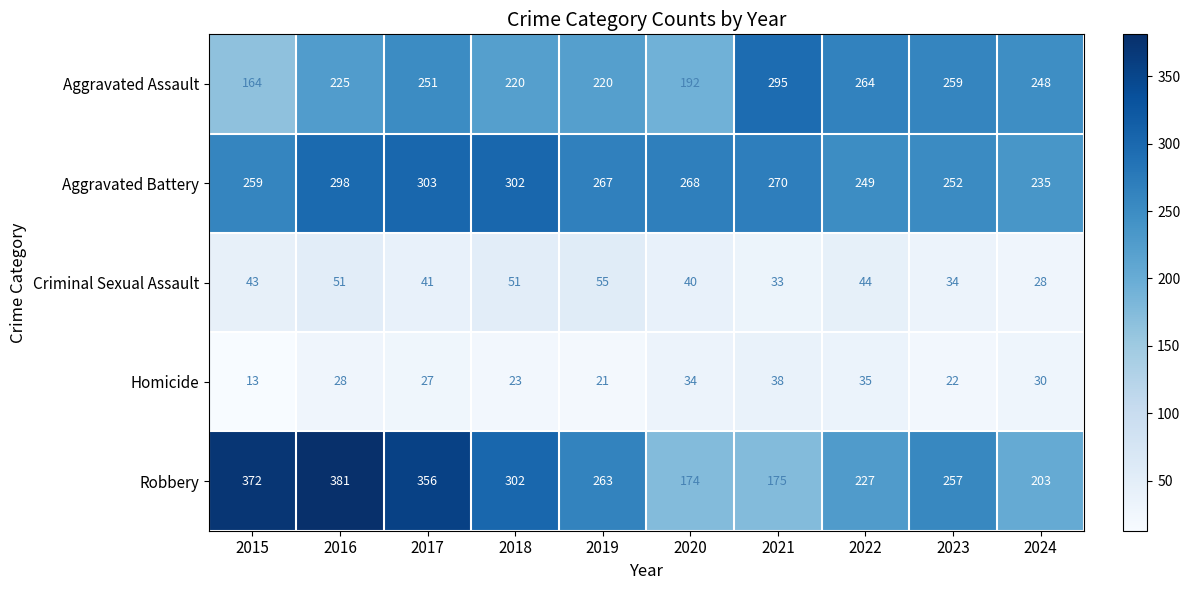

Rank the series at 2015 from lowest to highest value.

Homicide, Criminal Sexual Assault, Aggravated Assault, Aggravated Battery, Robbery